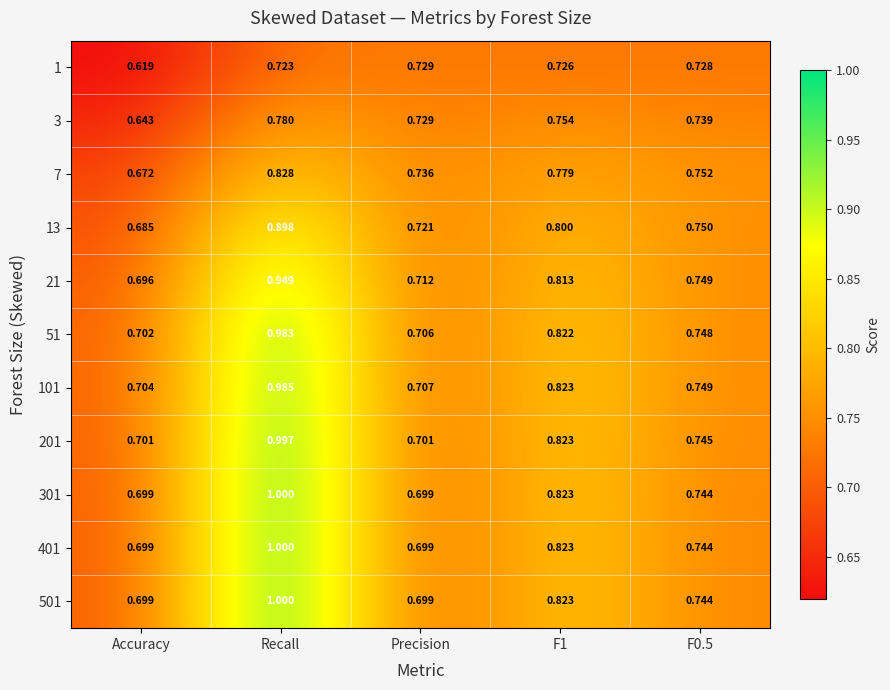

Is the value of 3 at F0.5 greater than the value of 201 at F0.5?

No